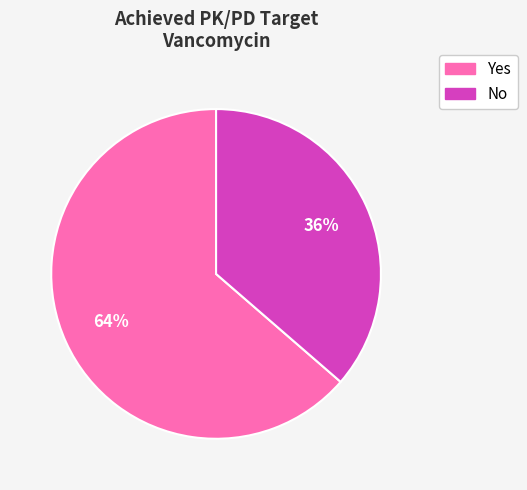

How many segments does this pie chart have?

2